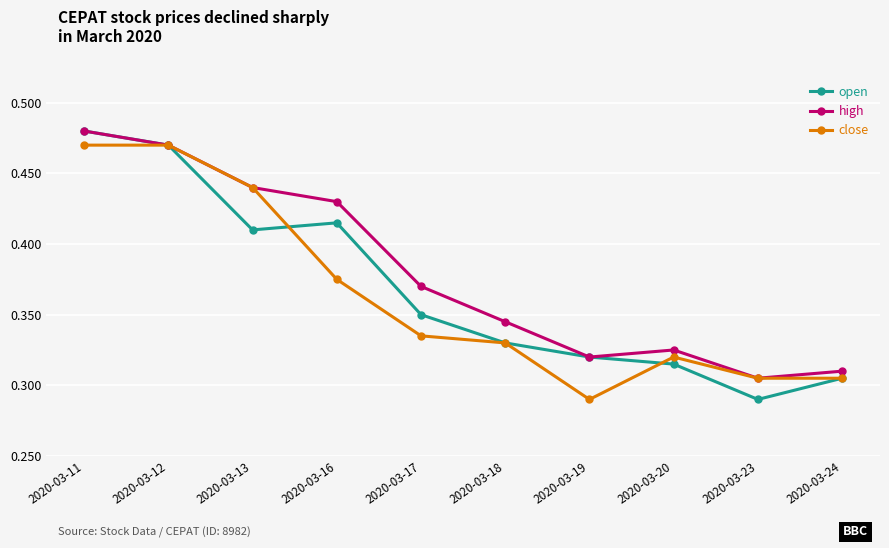

The high series shows 0.6 at 2020-03-16. True or false?

False